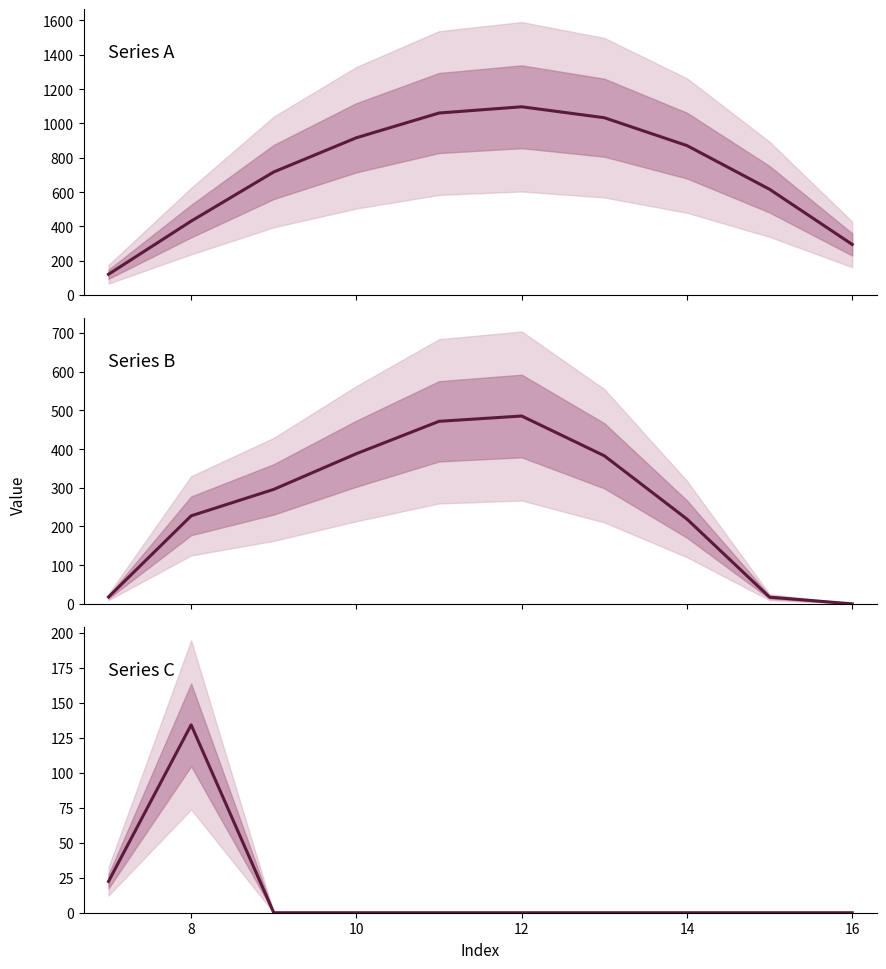

What is the difference between the maximum and minimum values in the Series A series?

976.0